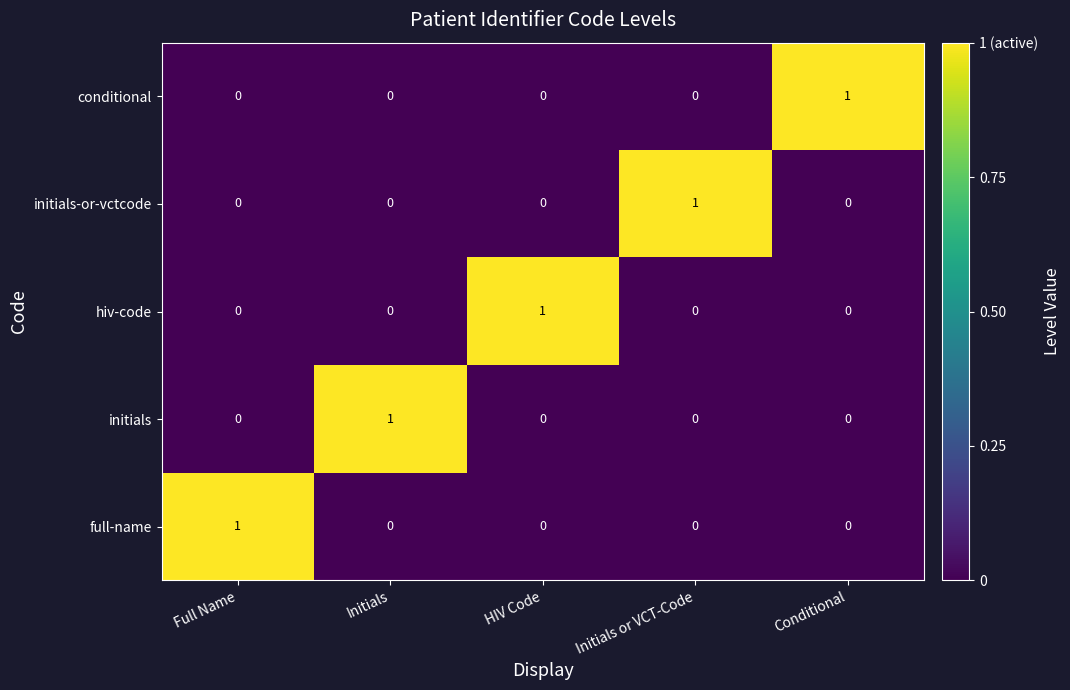

At how many categories does at least one series exceed 0?

5